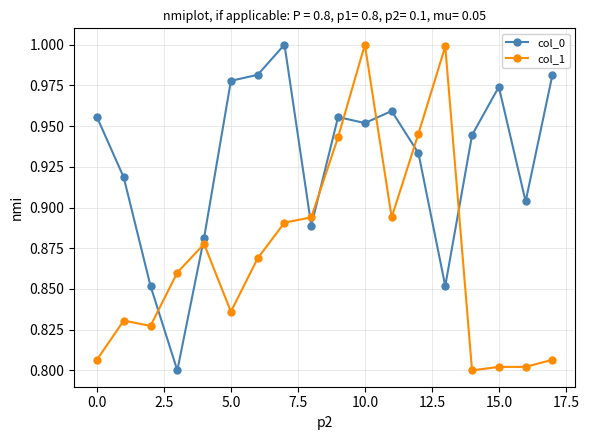

Does the chart have visible grid lines?

Yes